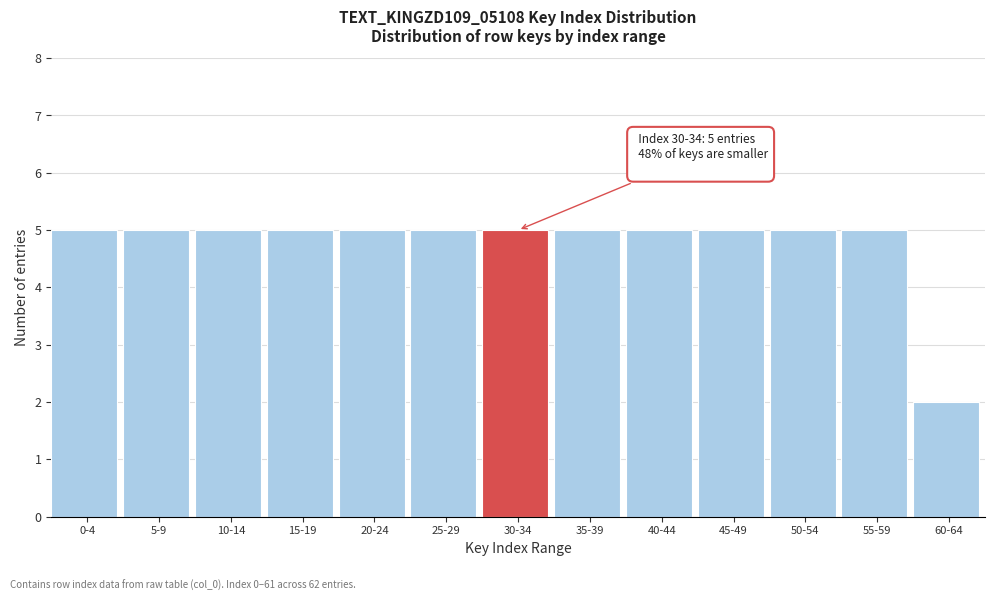

Reading left to right, what are all the values shown in this chart?

0-4=5	5-9=5	10-14=5	15-19=5	20-24=5	25-29=5	30-34=5	35-39=5	40-44=5	45-49=5	50-54=5	55-59=5	60-64=2